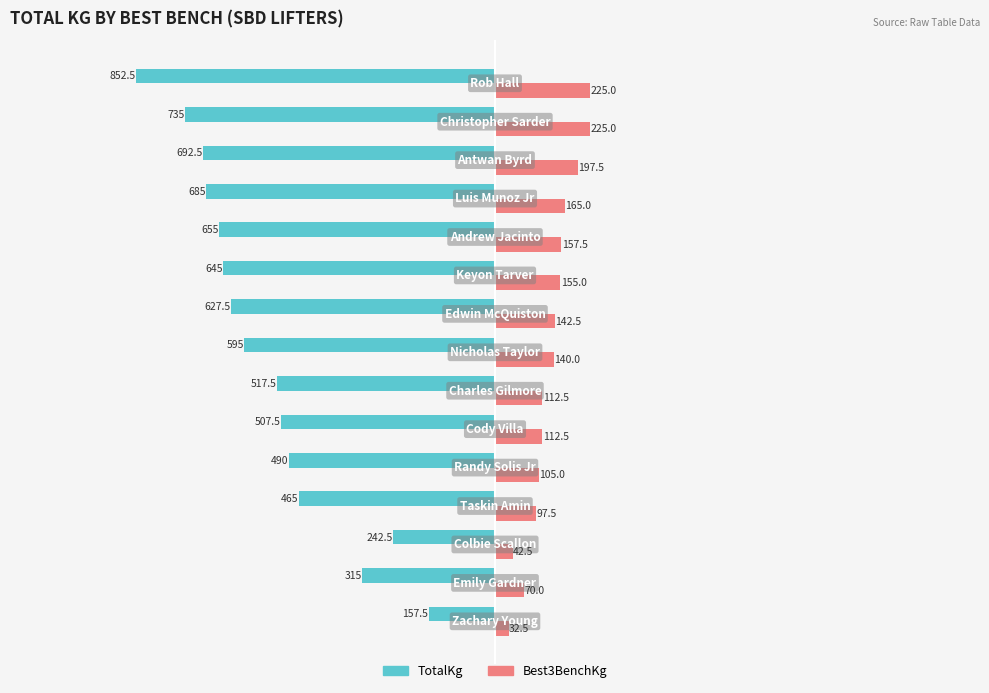

What are all the series names shown in the legend?

TotalKg, Best3BenchKg